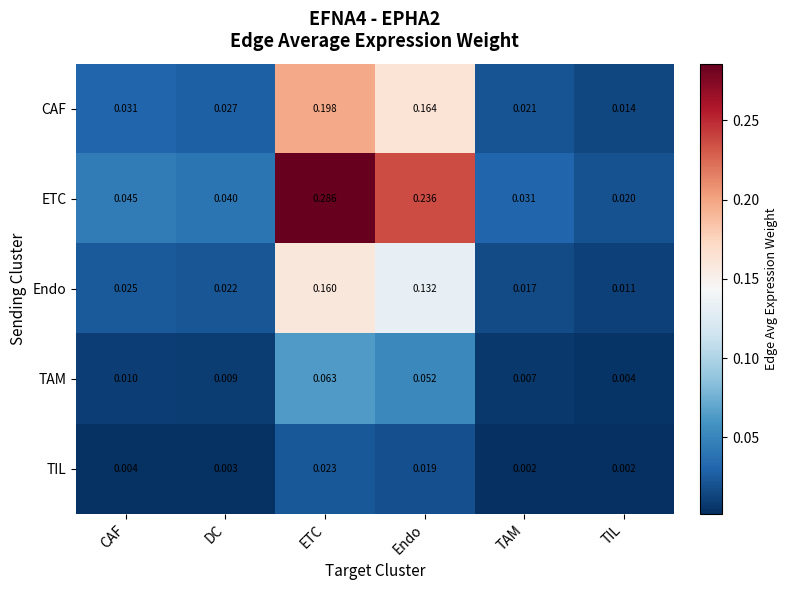

At CAF, list the series in order from smallest to largest.

TIL, TAM, Endo, CAF, ETC